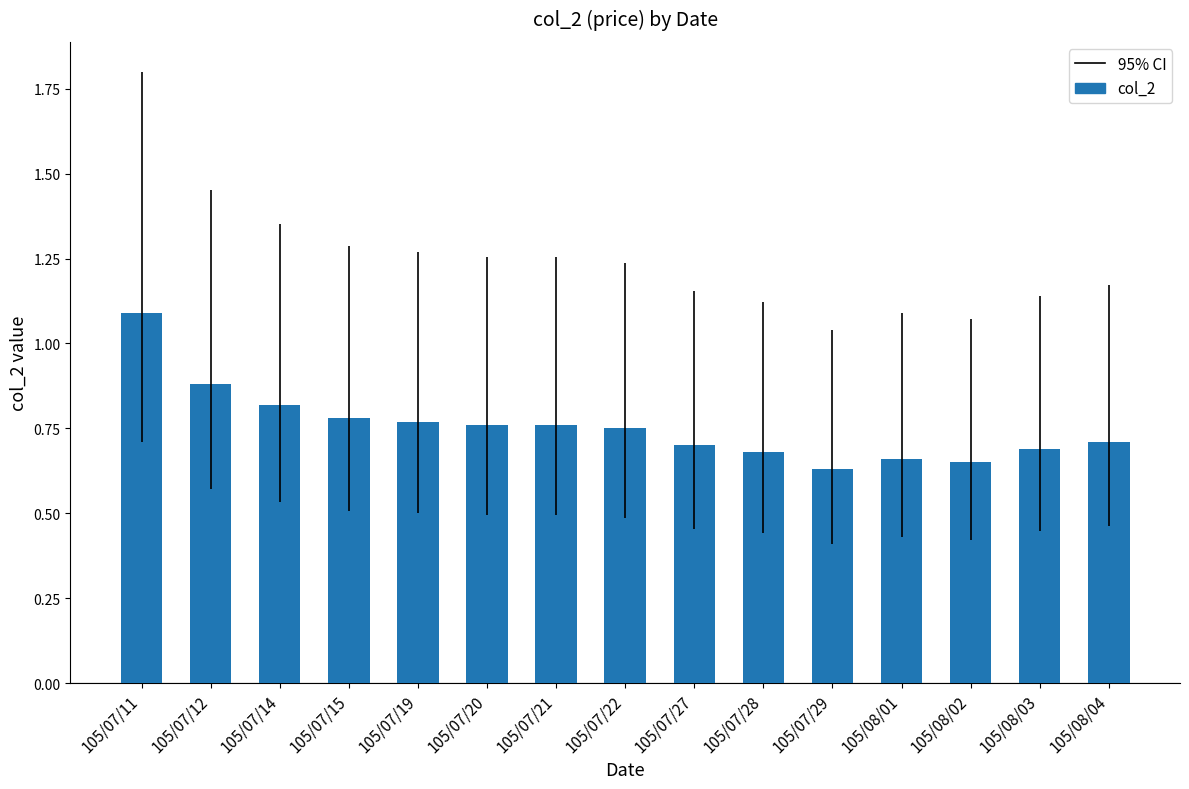

What is the maximum value shown in the chart?

1.1